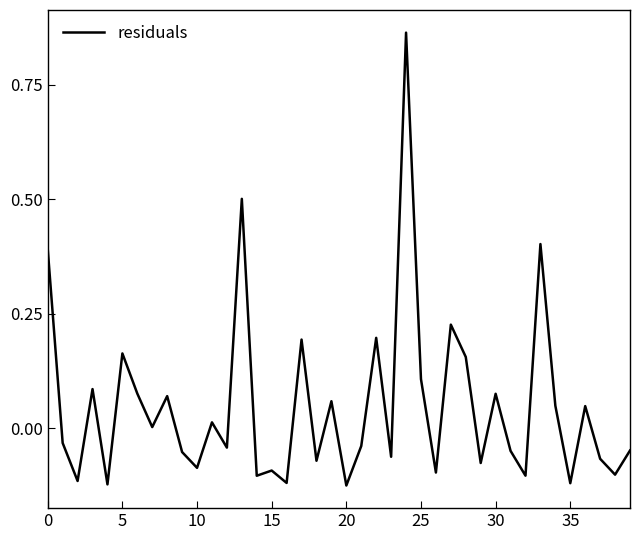

What is the difference between the maximum and minimum values?

1.0